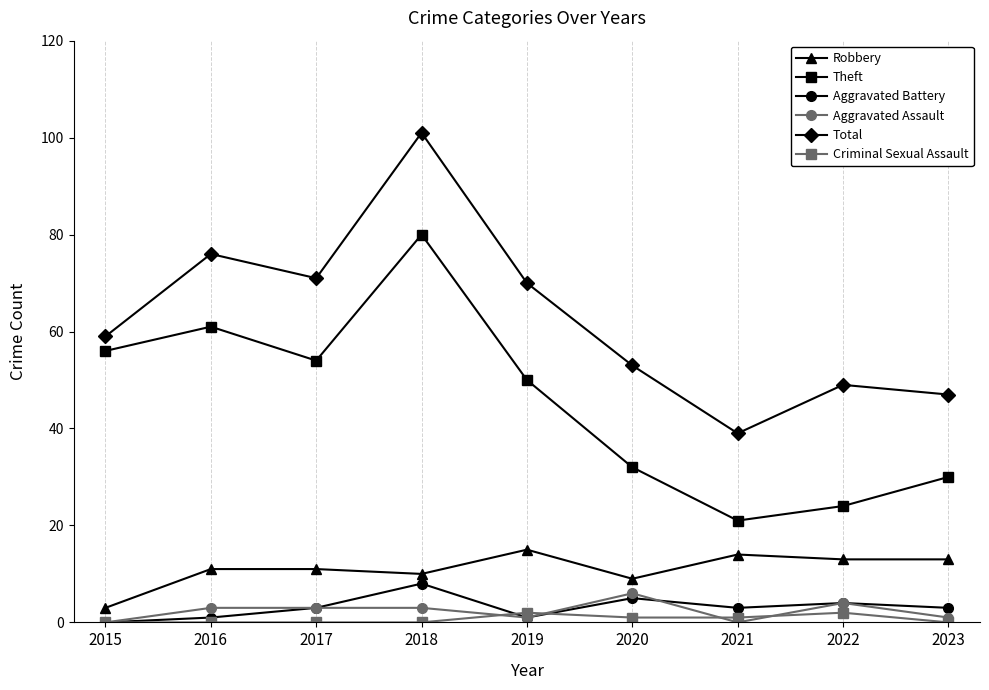

What is the value of the Total point at the 2nd from the left?

76